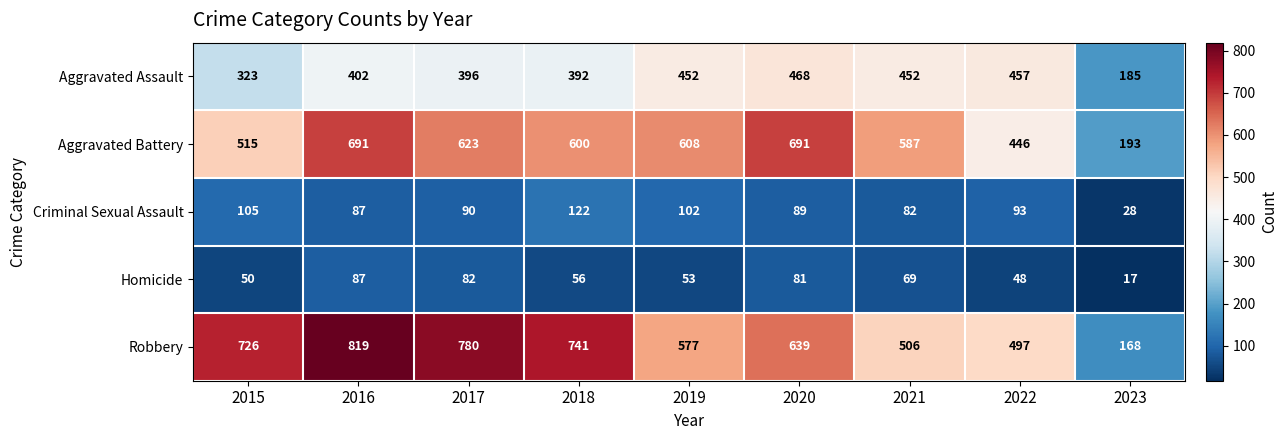

List the series in order of their peak value, lowest first.

Homicide, Criminal Sexual Assault, Aggravated Assault, Aggravated Battery, Robbery